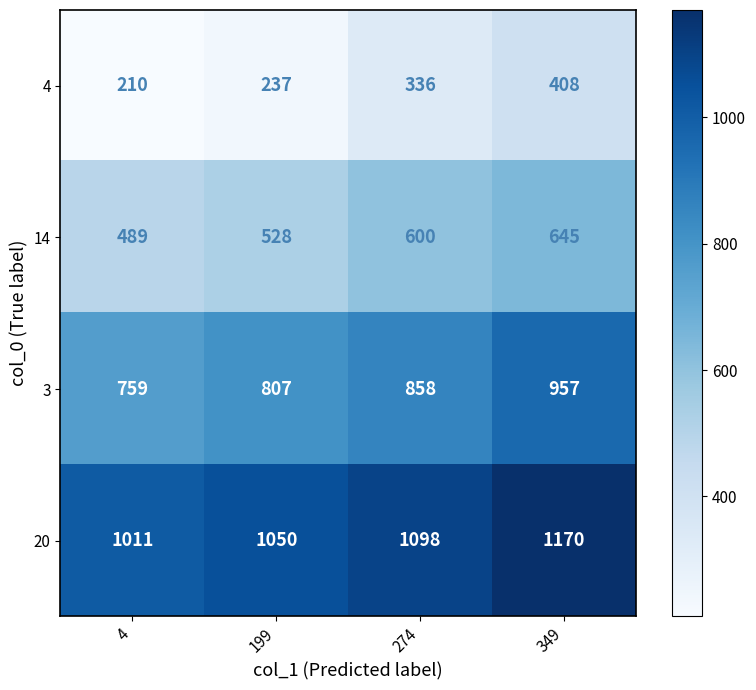

Reading right to left, what are all the values shown in this chart?

4: 408	336	237	210
14: 645	600	528	489
3: 957	858	807	759
20: 1170	1098	1050	1011